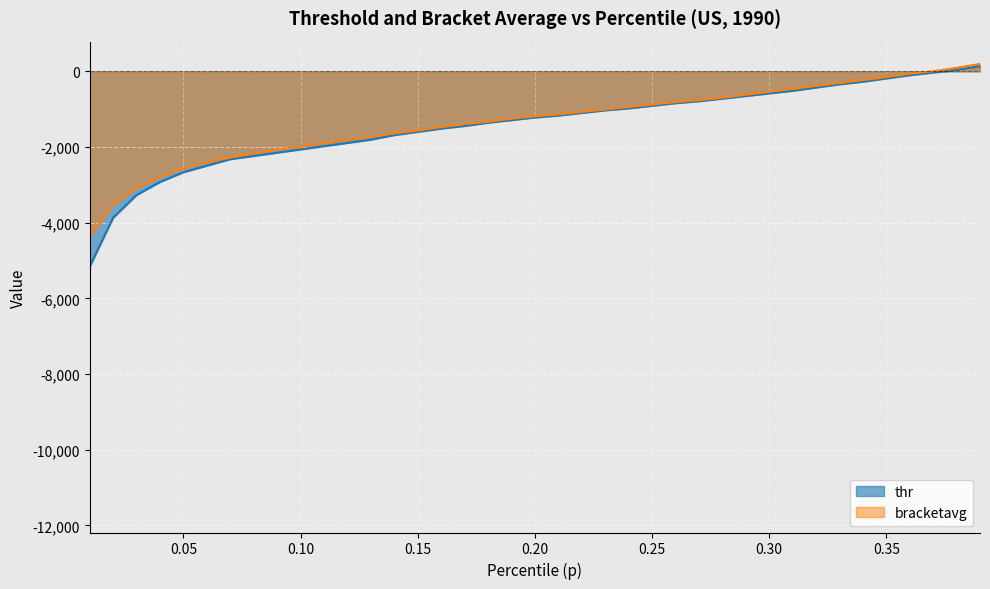

What is the change in value from 0.0 to 0.1?

+9604.5